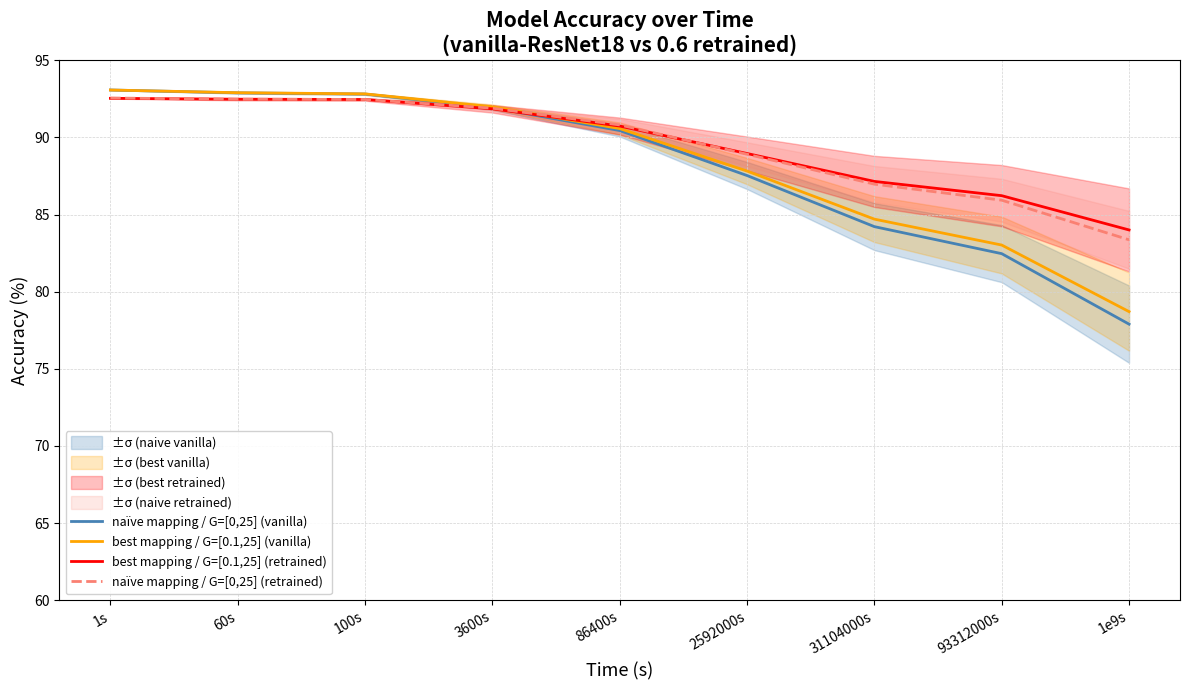

The value of best mapping / G=[0.1,25] (retrained) at 31104000s is 151.1. True or false?

False